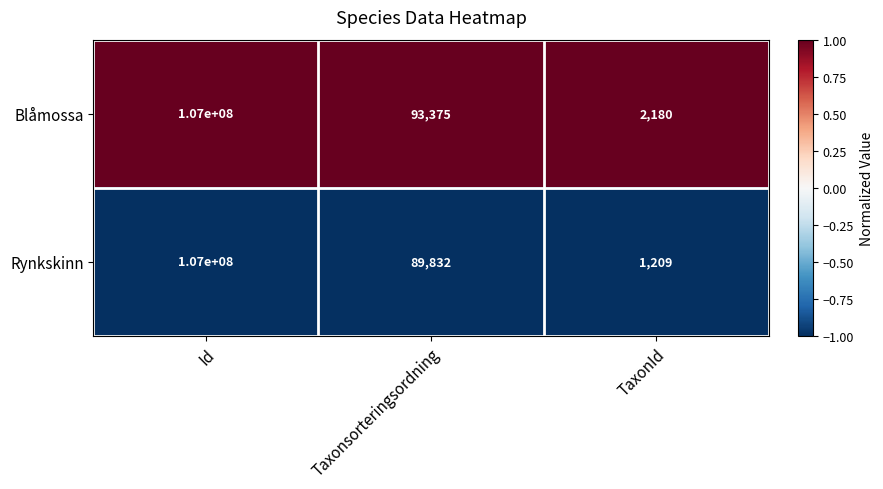

List the labels in order of Rynkskinn value, largest first.

Id, Taxonsorteringsordning, TaxonId